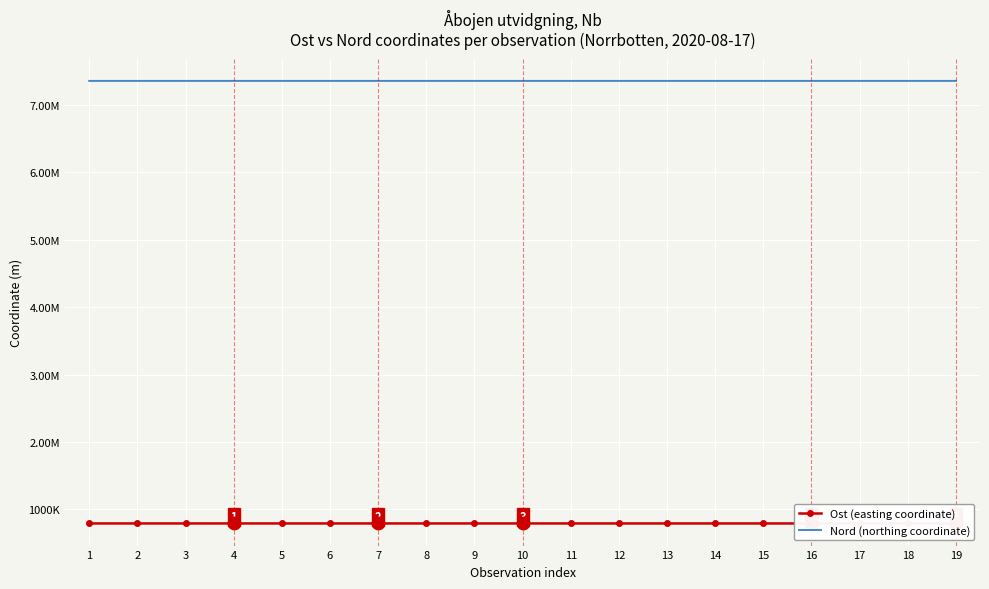

Which label corresponds to the largest value in the chart?

7